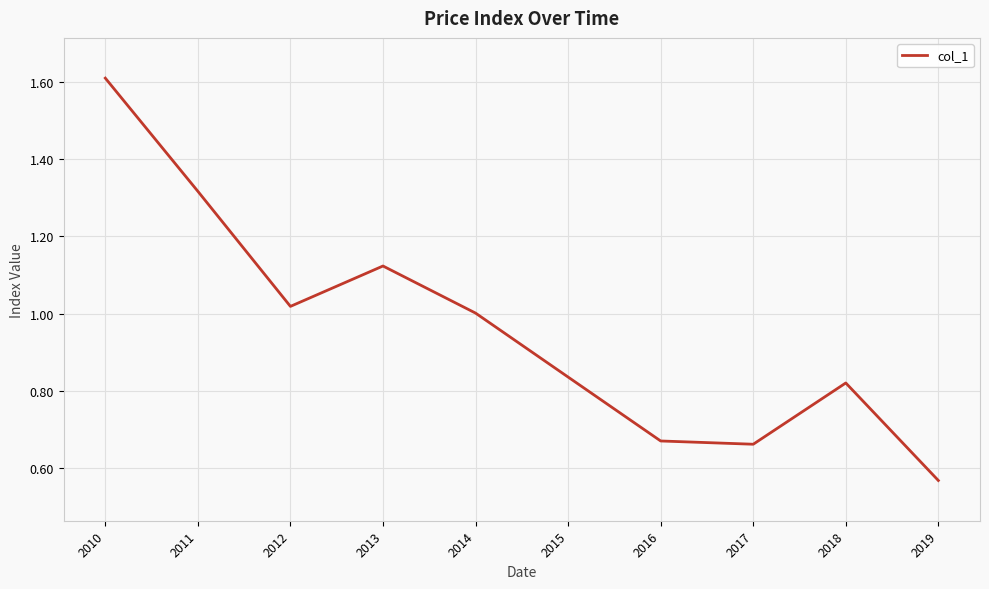

True or false: the data shows 0.3 at 2016.

False